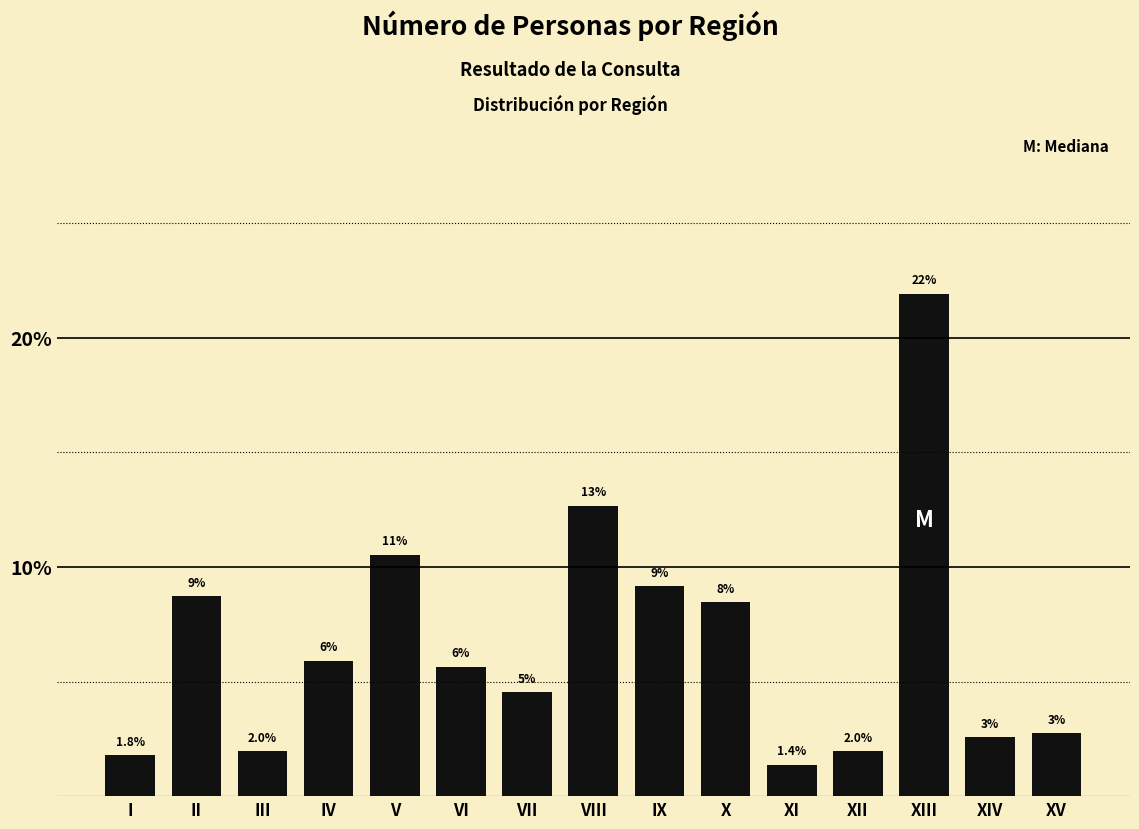

How many bars are there in total?

15